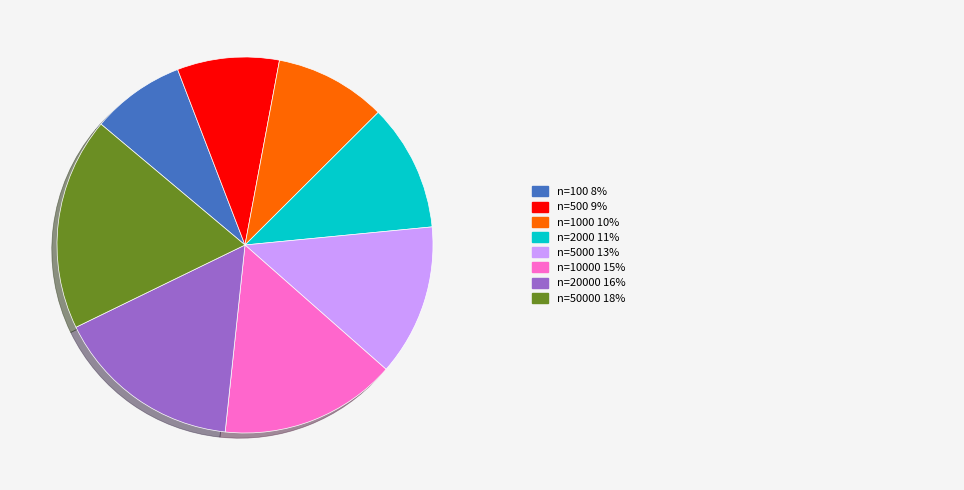

Is there a majority slice in this chart?

No